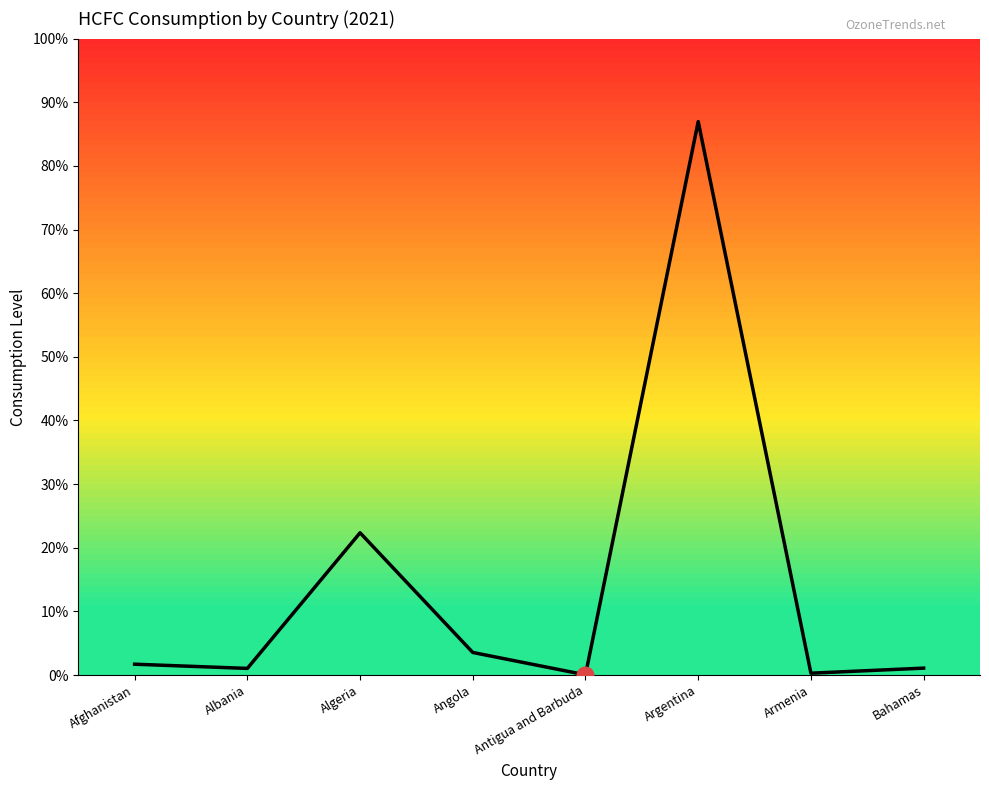

What is the smallest value displayed?

0.1